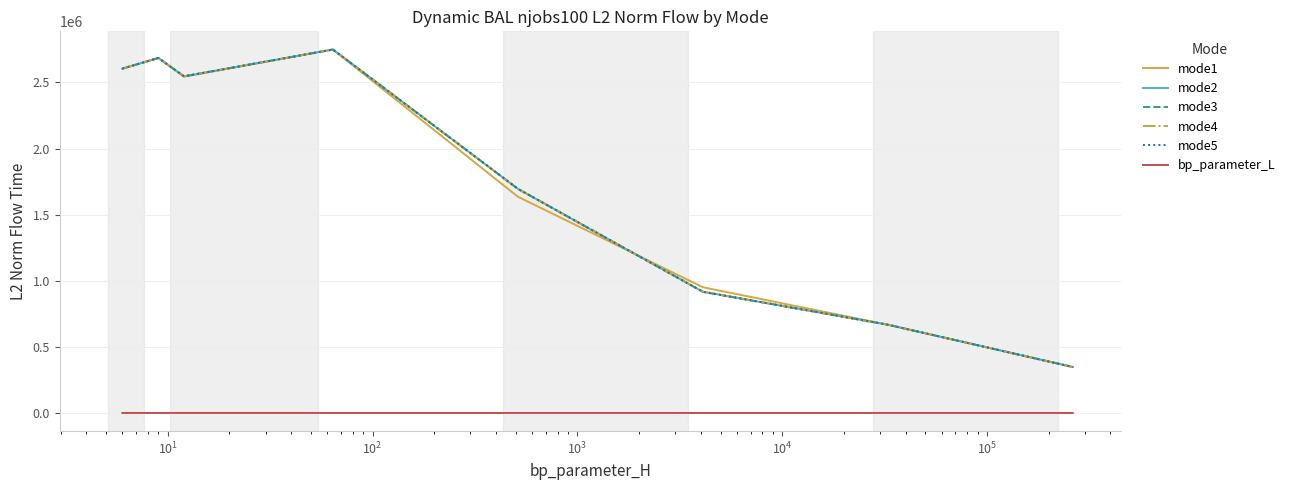

At how many categories does at least one series exceed 551072?

7